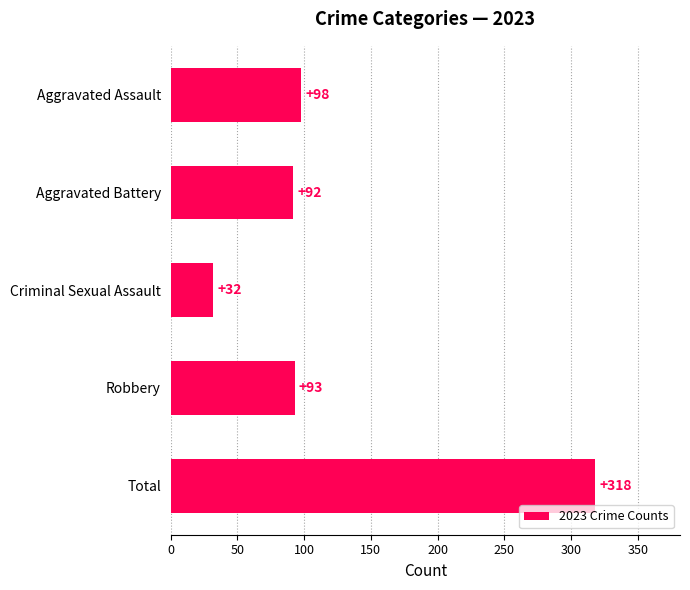

What is the ratio of the value at Aggravated Battery to the value at Robbery?

1.0